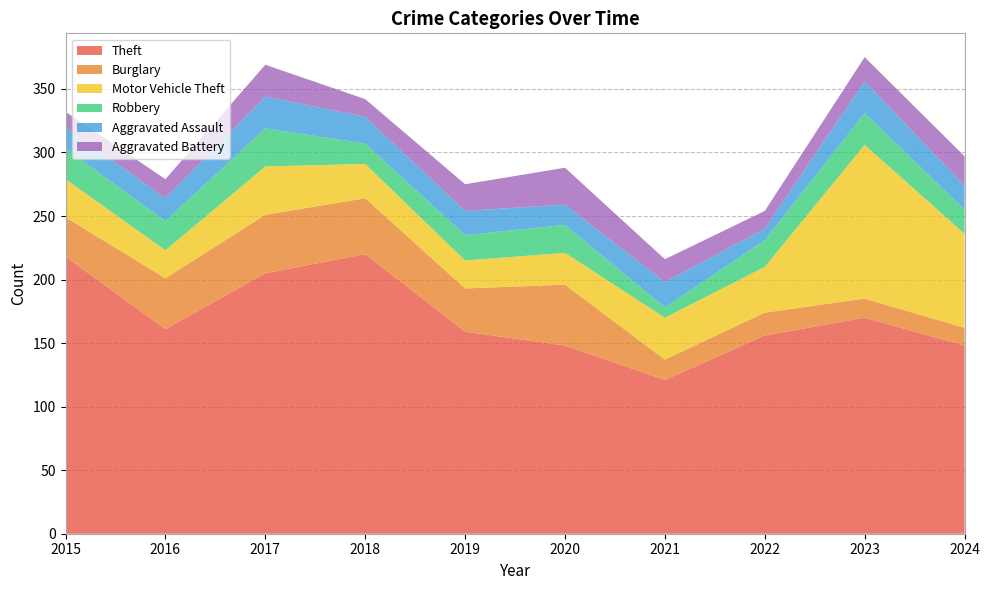

Reading left to right, transcribe all the data shown in this chart.

Theft: 218	161	205	220	159	148	121	156	170	148
Burglary: 31	40	46	44	34	48	16	18	15	14
Motor Vehicle Theft: 30	22	38	27	22	25	33	36	121	74
Robbery: 24	23	30	16	20	22	8	21	25	19
Aggravated Assault: 17	18	25	21	19	16	20	9	25	19
Aggravated Battery: 12	15	25	14	21	29	18	14	19	23